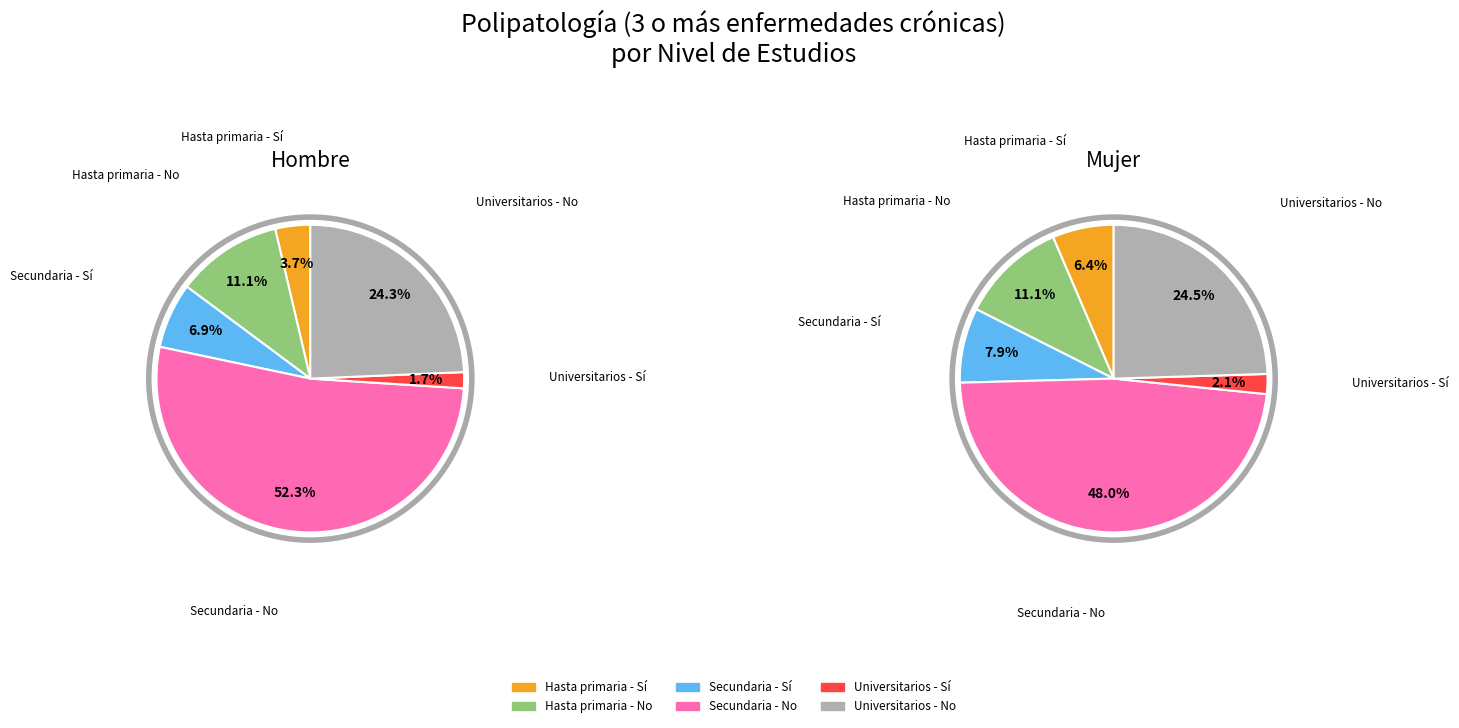

To the nearest percent, what percentage of the pie is Universitarios - Sí?

2%